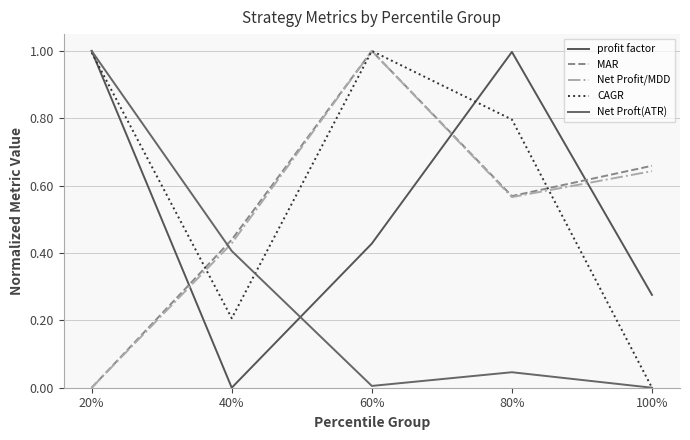

Where is MAR nearest to the value 0?

20%